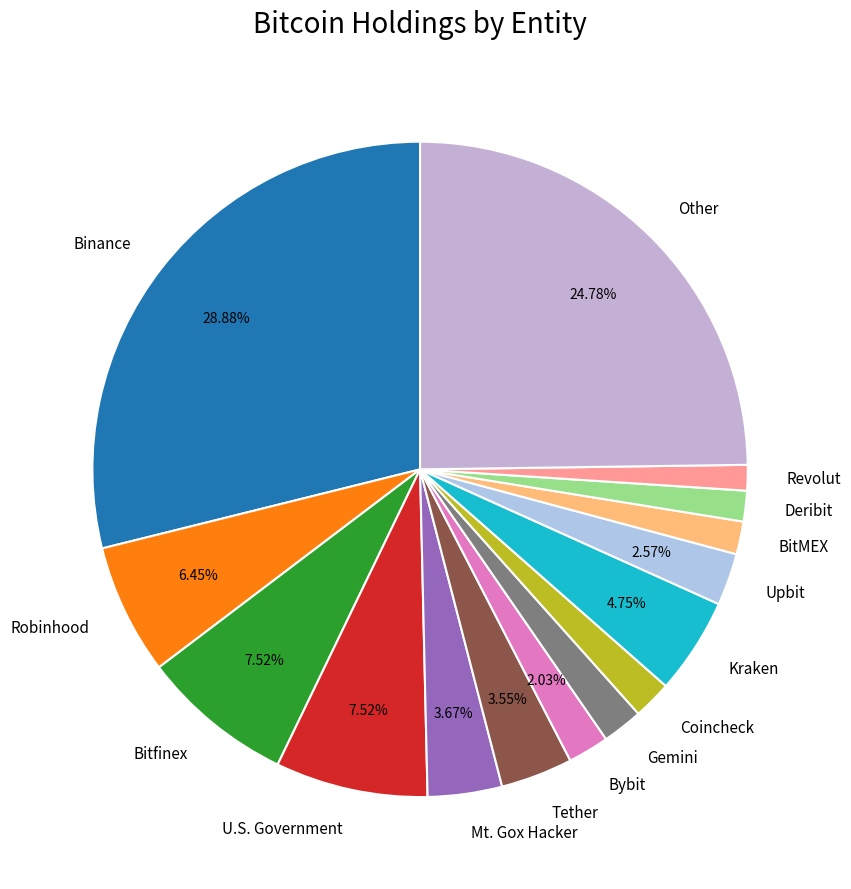

To the nearest percent, what is the difference between the largest and smallest slice percentages?

28%